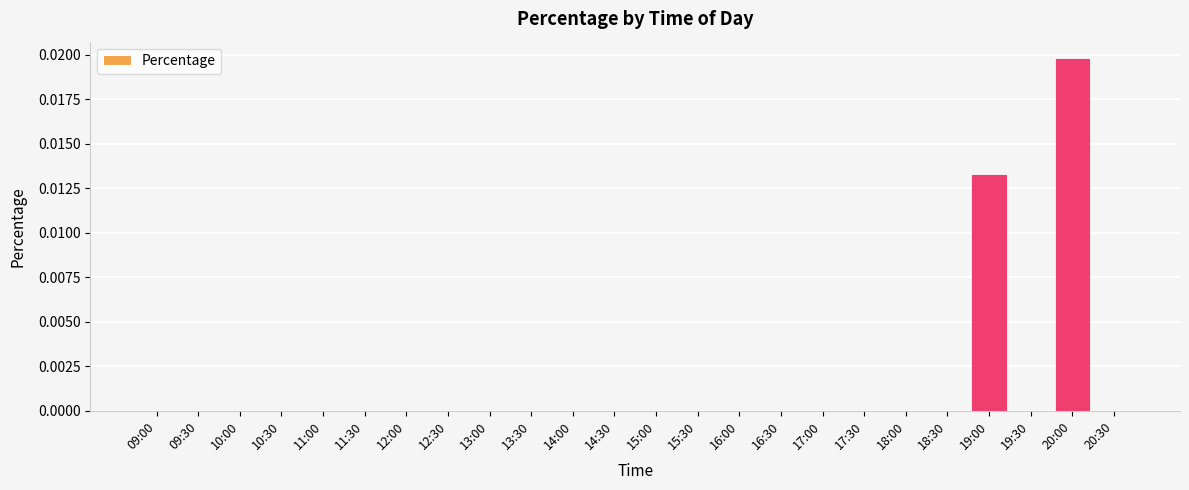

Is it true that the value at 16:30 is 0.0?

True